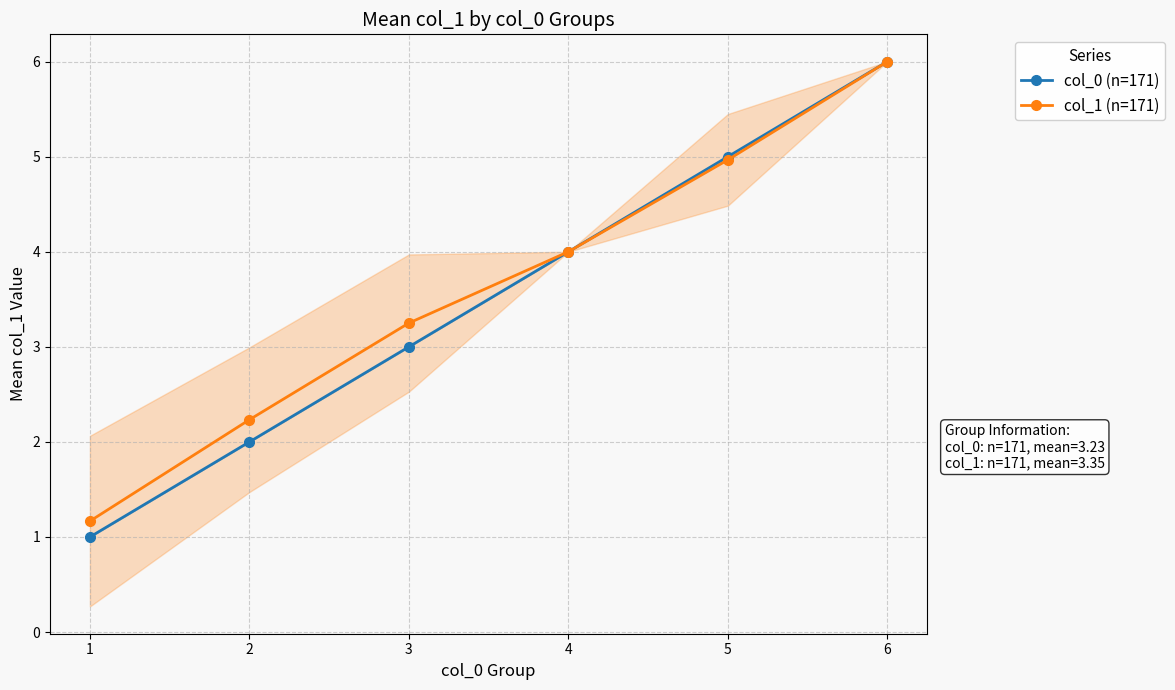

True or false: col_0 (n=171) has more than 1 interior local peaks.

False